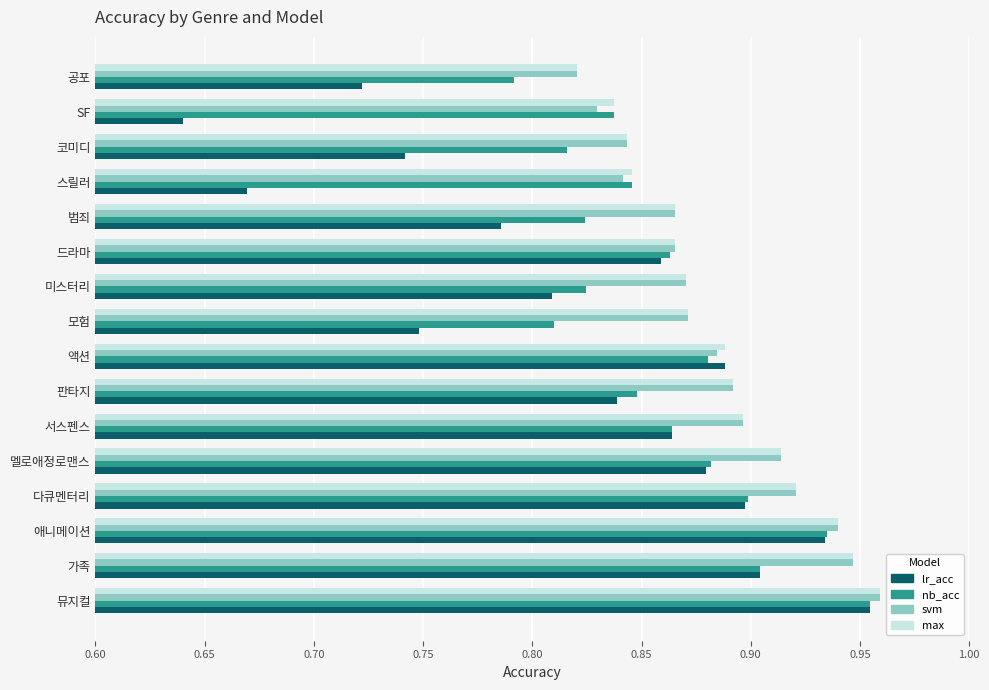

Which category has the highest value in the nb_acc series?

뮤지컬